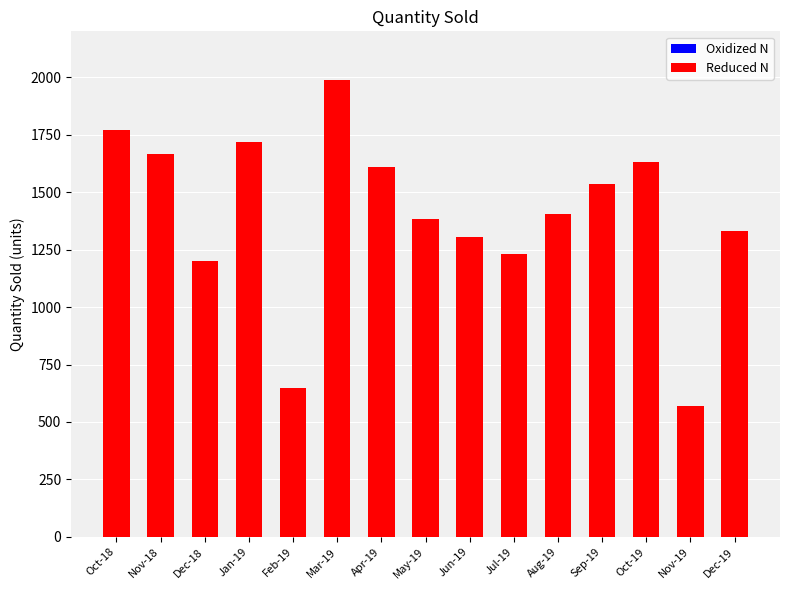

What is the sum of all values?

20985